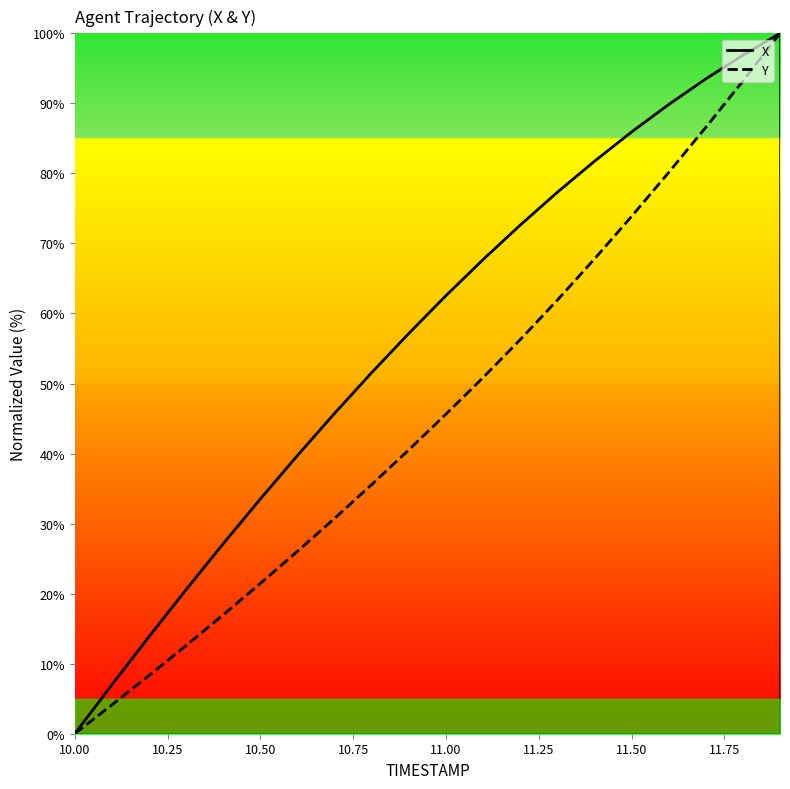

What is the difference between the maximum and minimum values in the Y series?

100.0